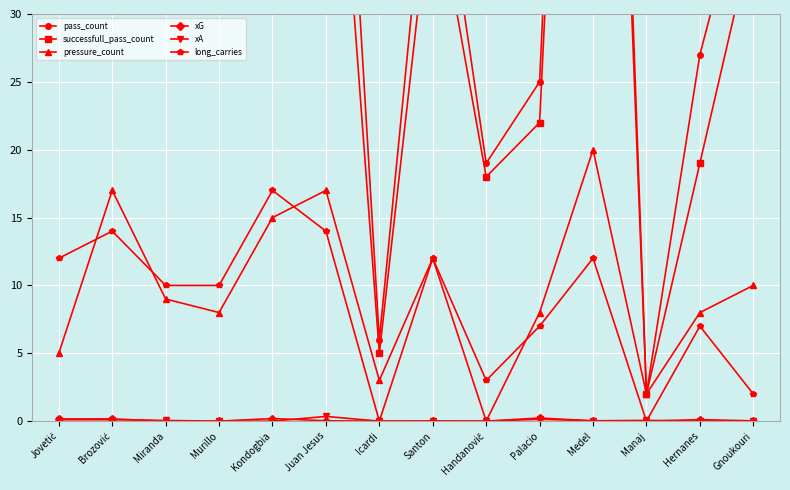

True or false: successfull_pass_count and xG intersect in this chart.

False